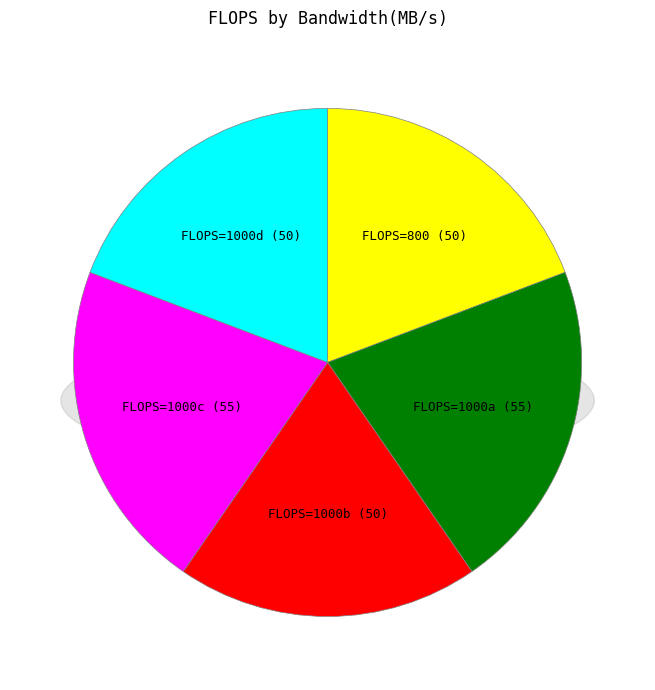

To the nearest percent, what portion does 1000 represent?

21%